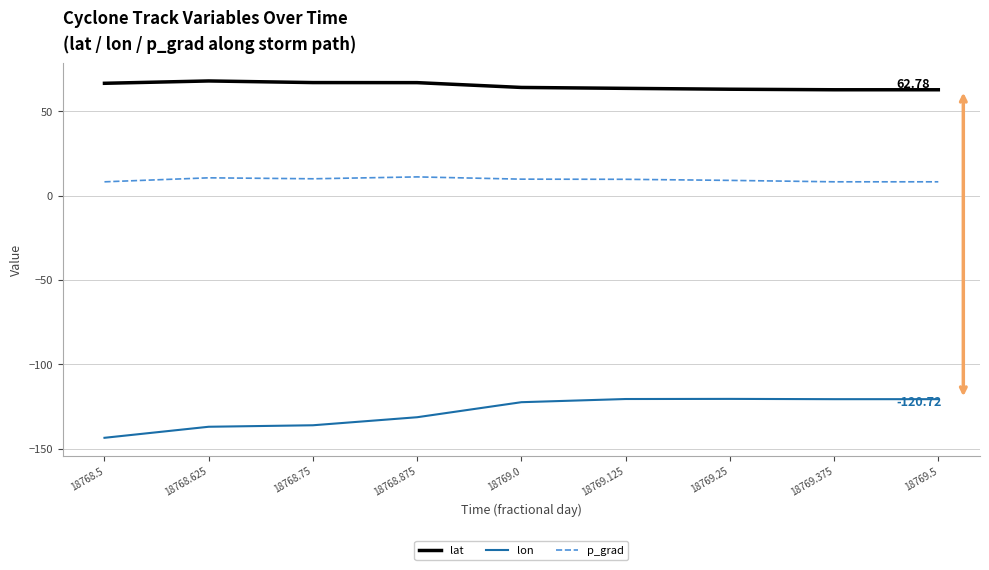

What is the difference between the highest and lowest values at 18769.375?

183.5